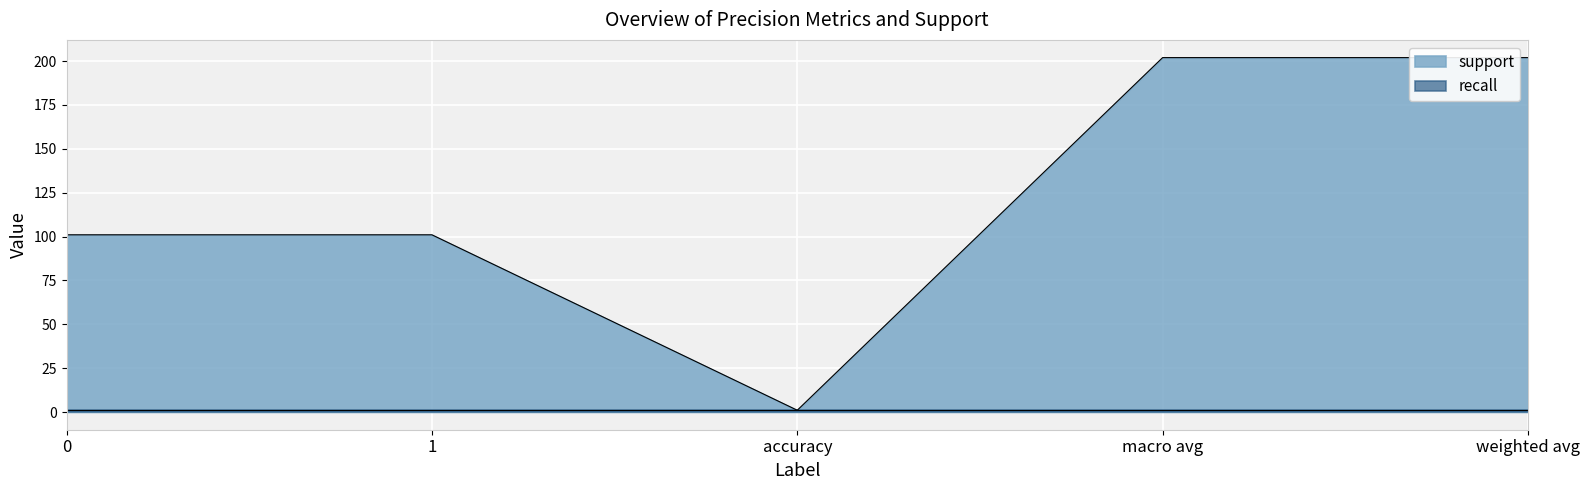

Reading right to left, what are all the values shown in this chart?

weighted avg=202	macro avg=202	accuracy=1	1=101	0=101